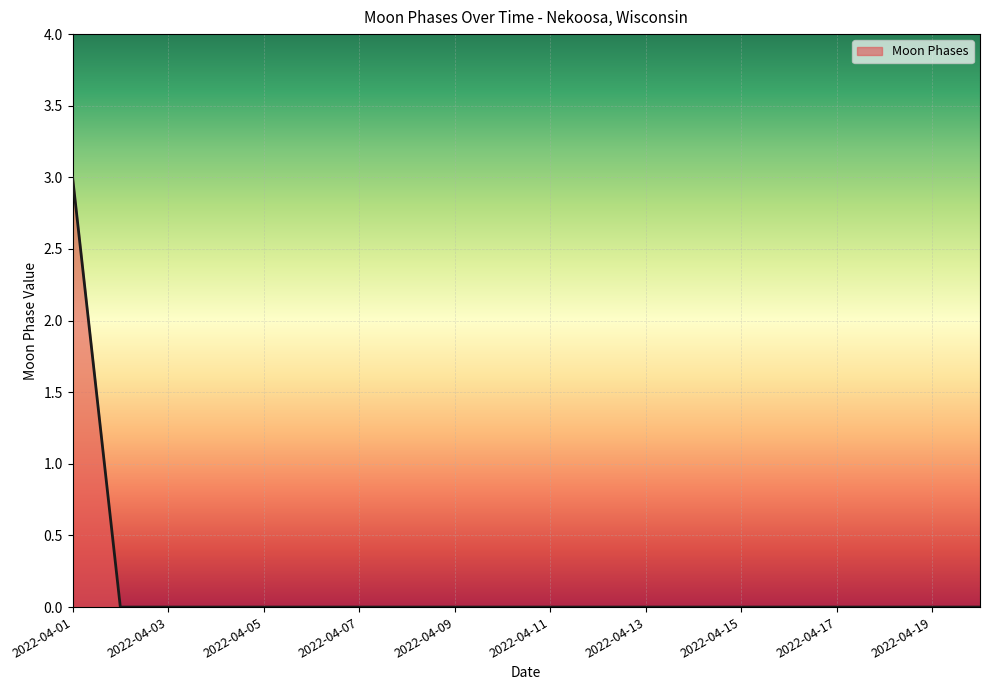

How many lines are shown in the chart?

1